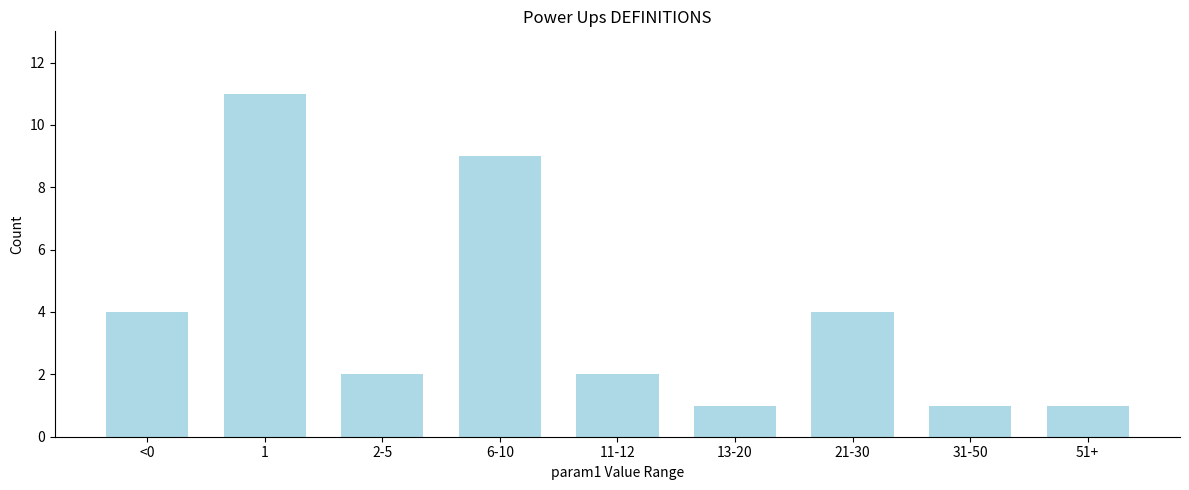

Reading right to left, transcribe all the data shown in this chart.

1	1	4	1	2	9	2	11	4